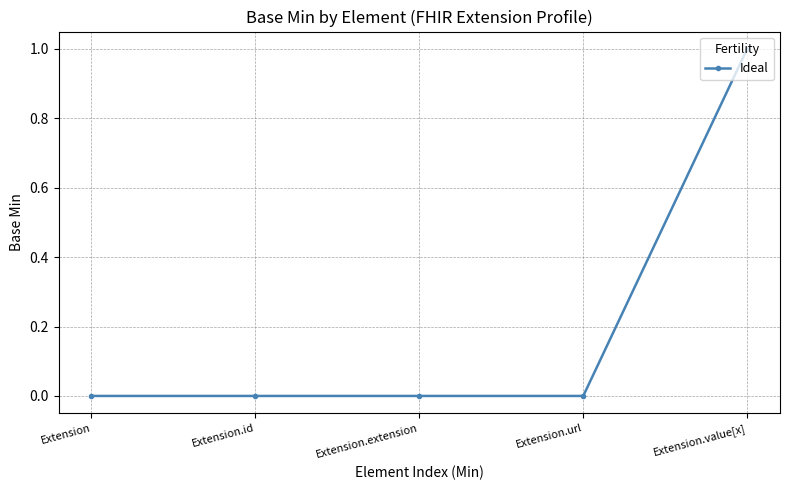

Between Extension.url and Extension.value[x], which is larger?

Extension.value[x]